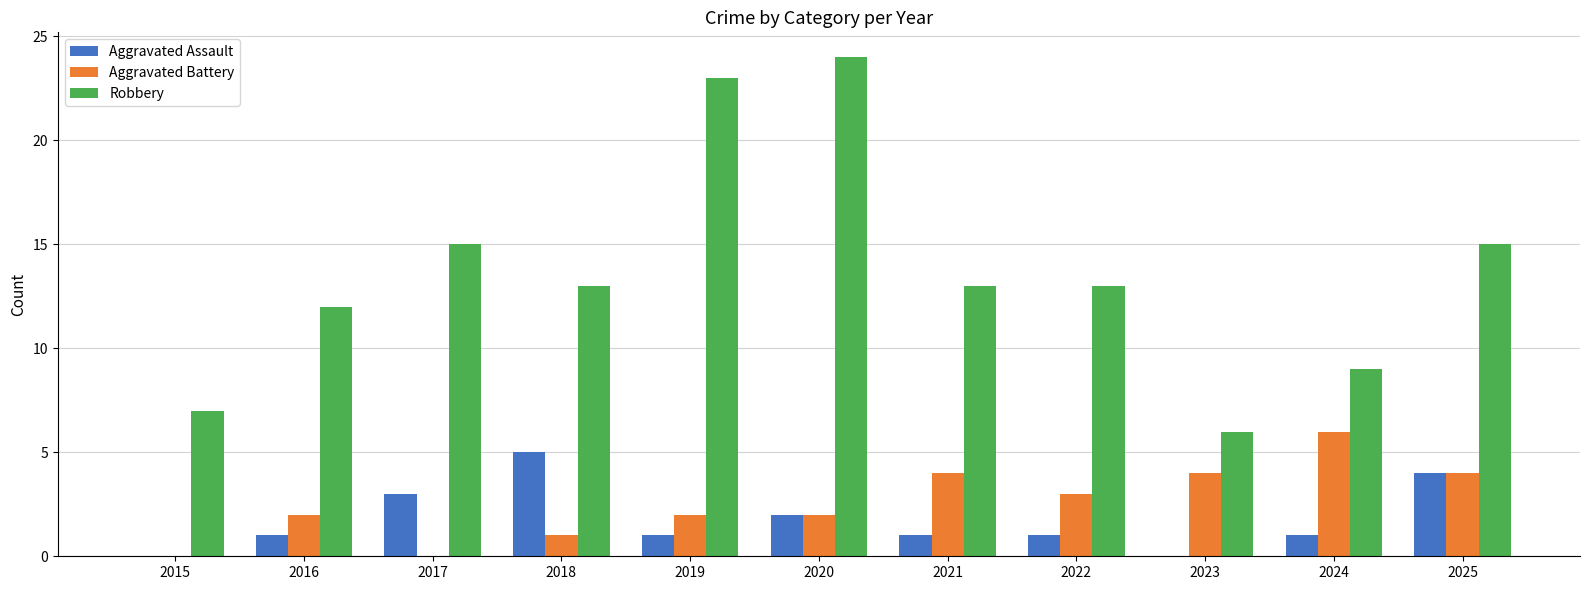

True or false: Robbery has a value of 15 at 2017.

True